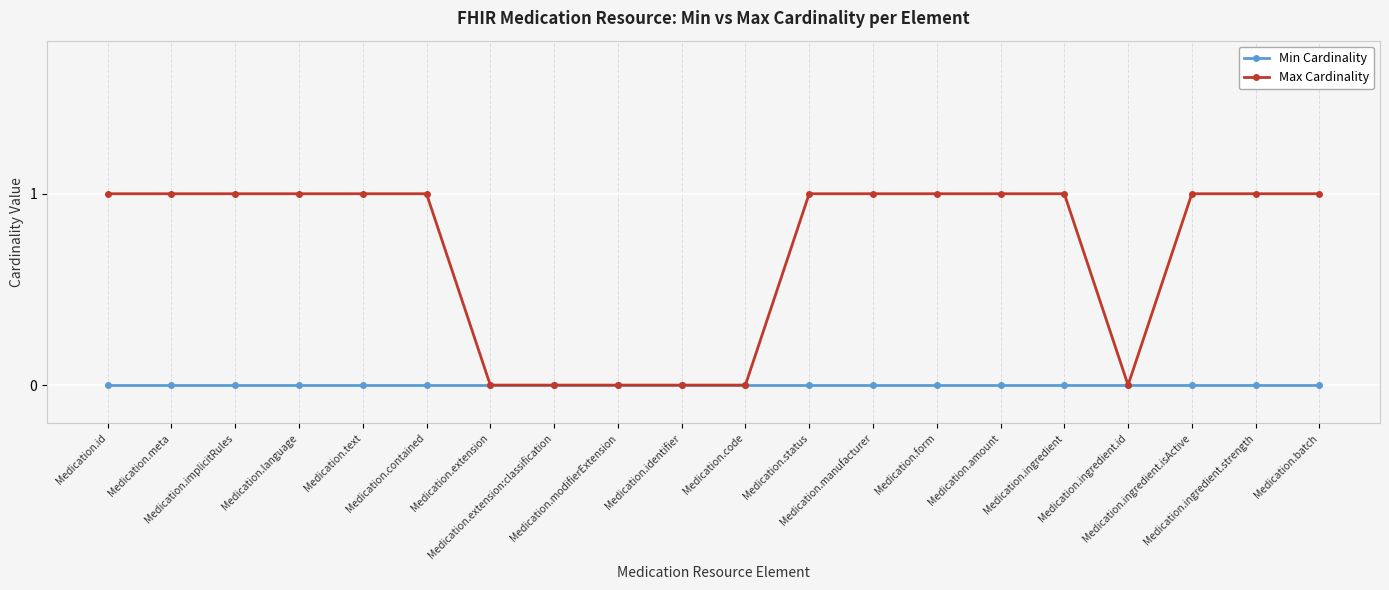

Rank the series by their average value, from highest to lowest.

Max Cardinality, Min Cardinality